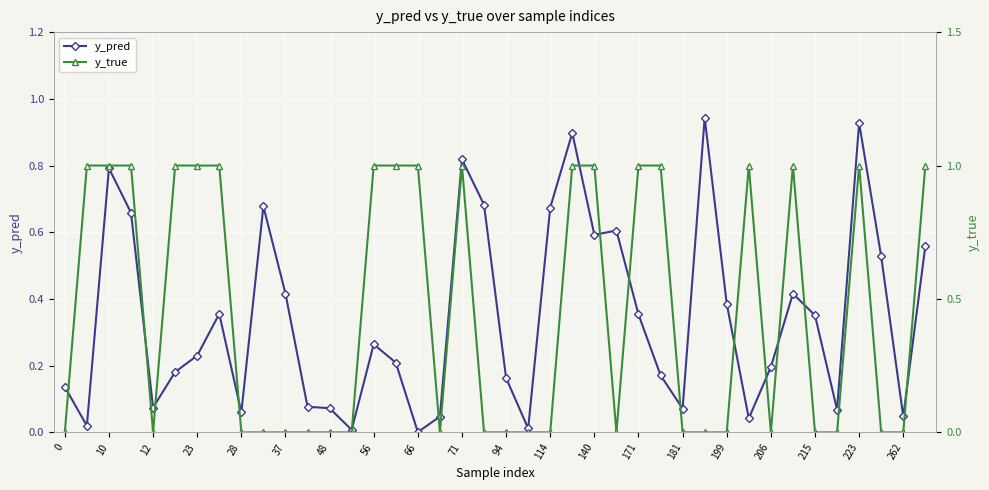

The value of y_pred at 206 is 0.2. True or false?

True